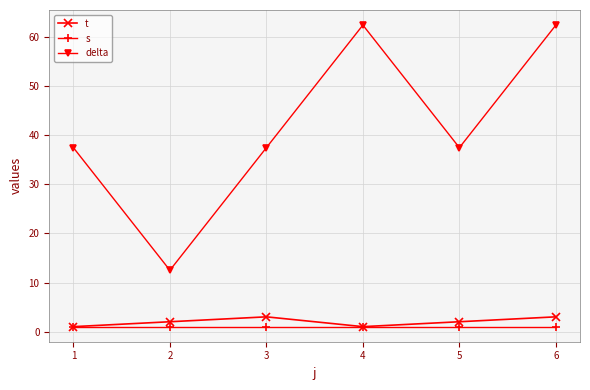

What are all the series names shown in the legend?

t, s, delta